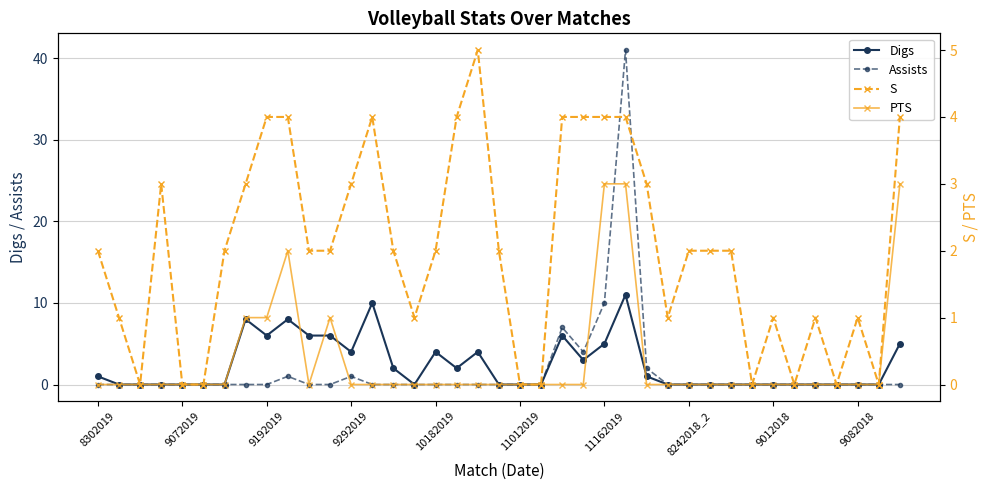

Where is the first local minimum for PTS?

10